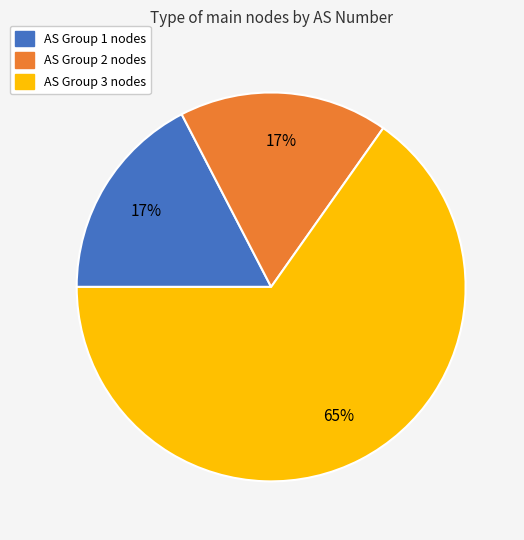

To the nearest percent, what is the difference between the largest and smallest slice percentages?

48%